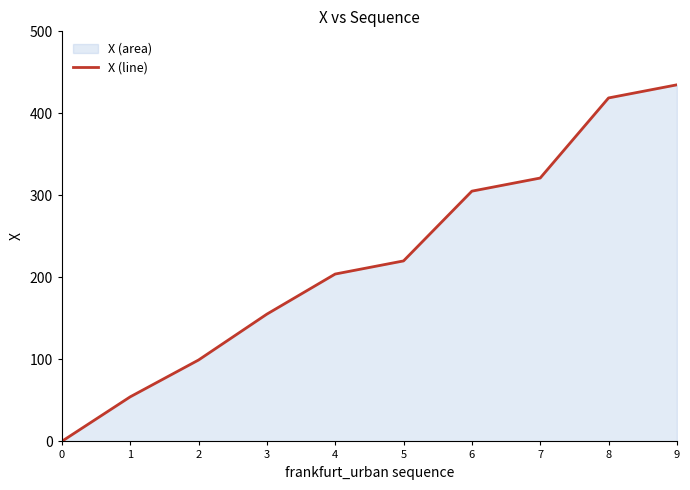

What is the ratio of the value at 3 to the value at 2?

1.6